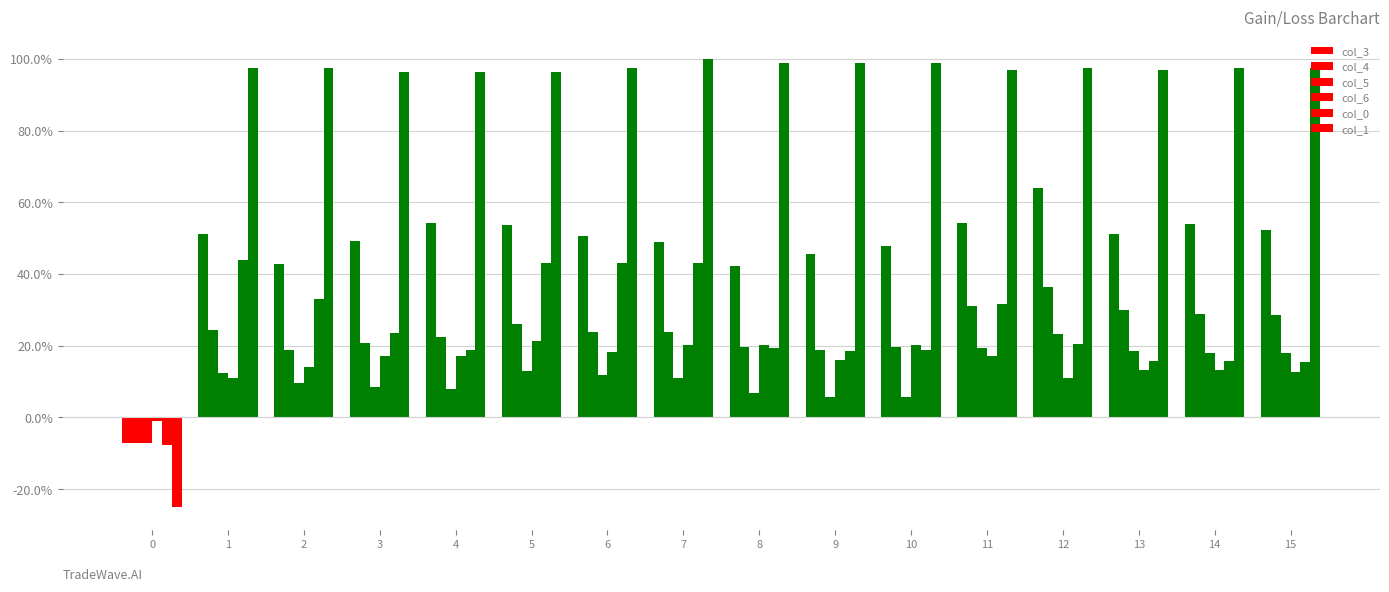

Are the bars grouped side by side (vs. stacked)?

Yes